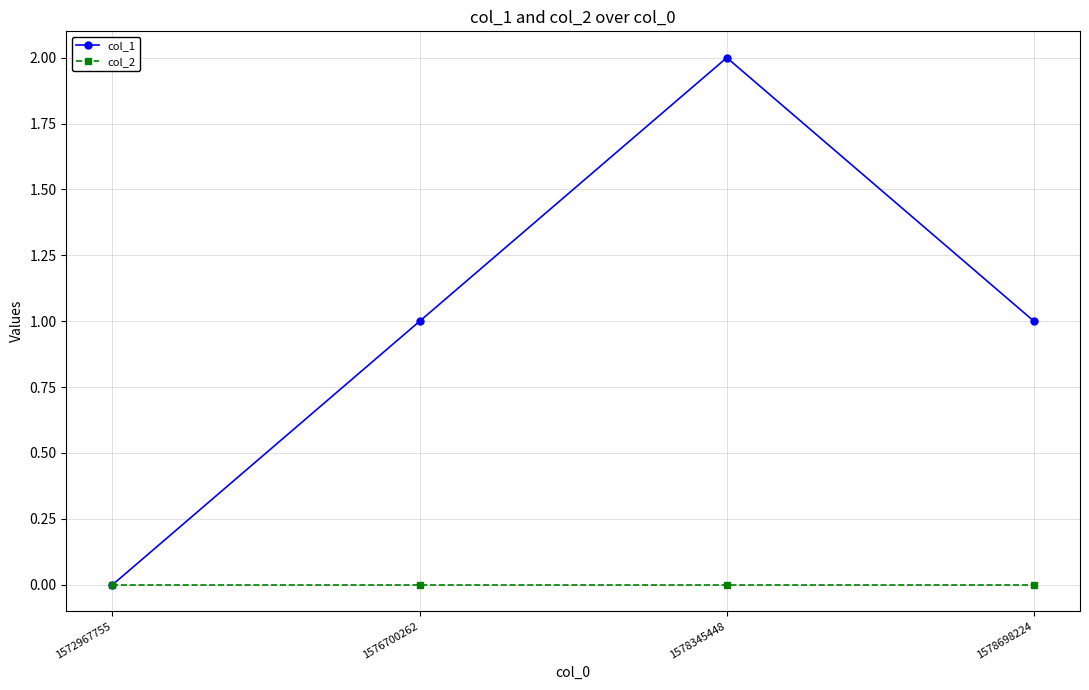

What are all the series names shown in the legend?

col_1, col_2